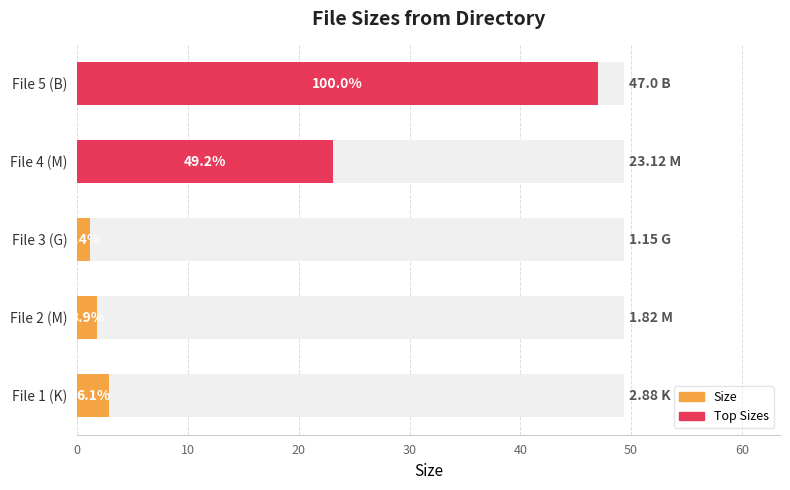

What is the difference between the values at File 4 (M) and File 3 (G)?

22.0